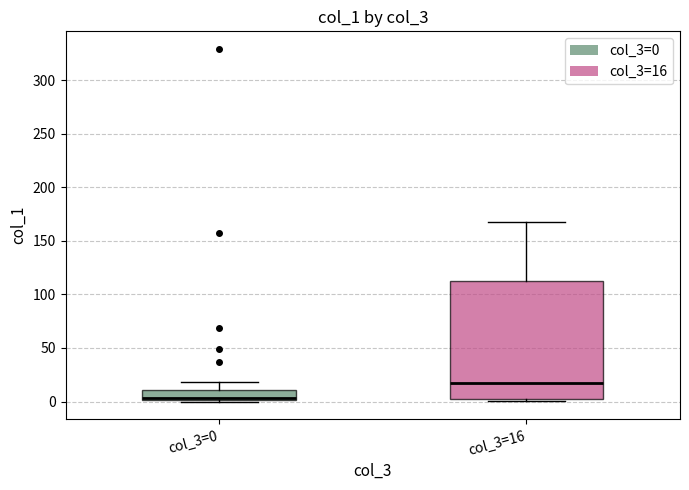

Which box is the tallest, from its lower edge to its upper edge?

col_3=16